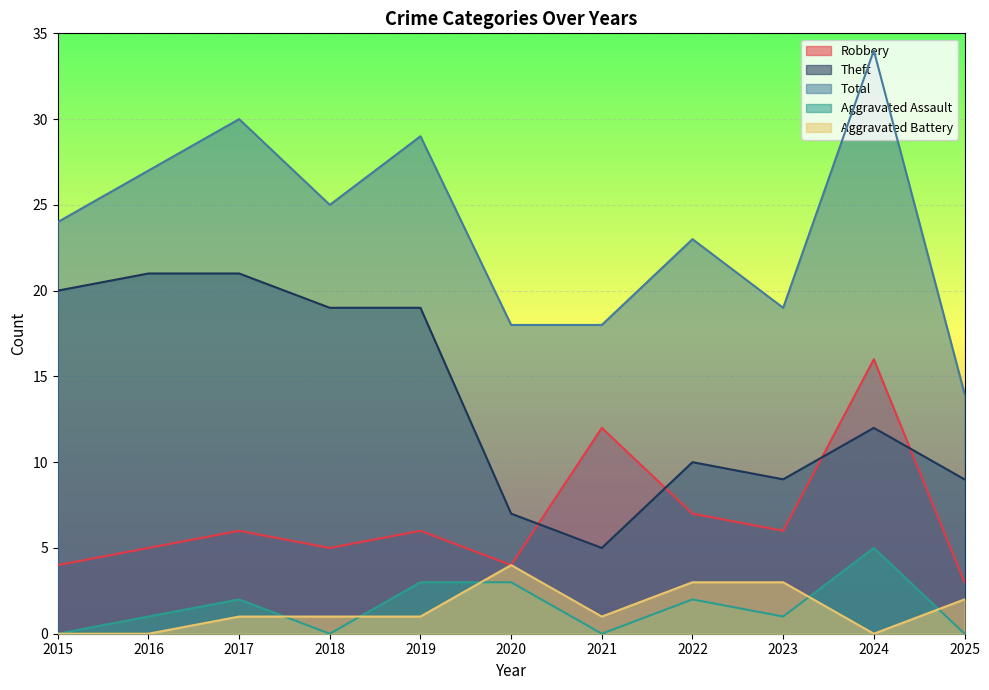

The value of Aggravated Battery at 2021 is 1. True or false?

True